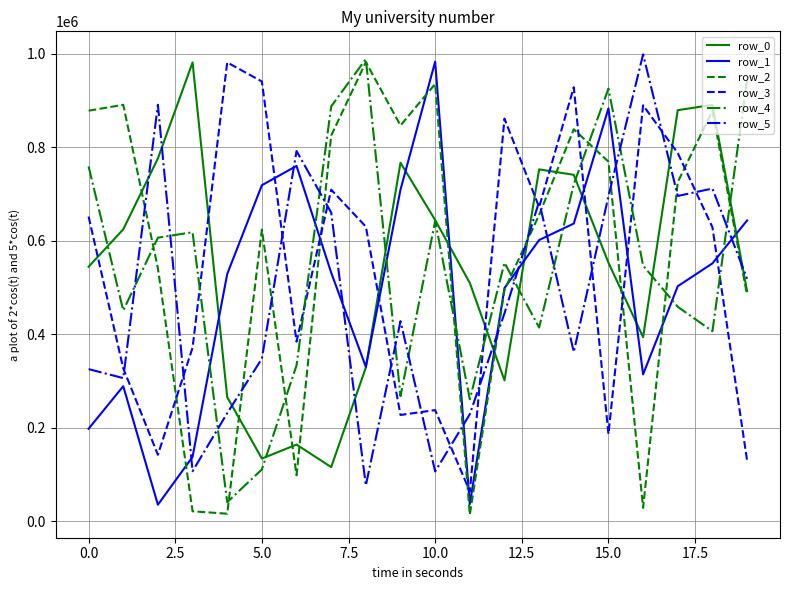

Which series has the largest range (max minus min)?

row_2